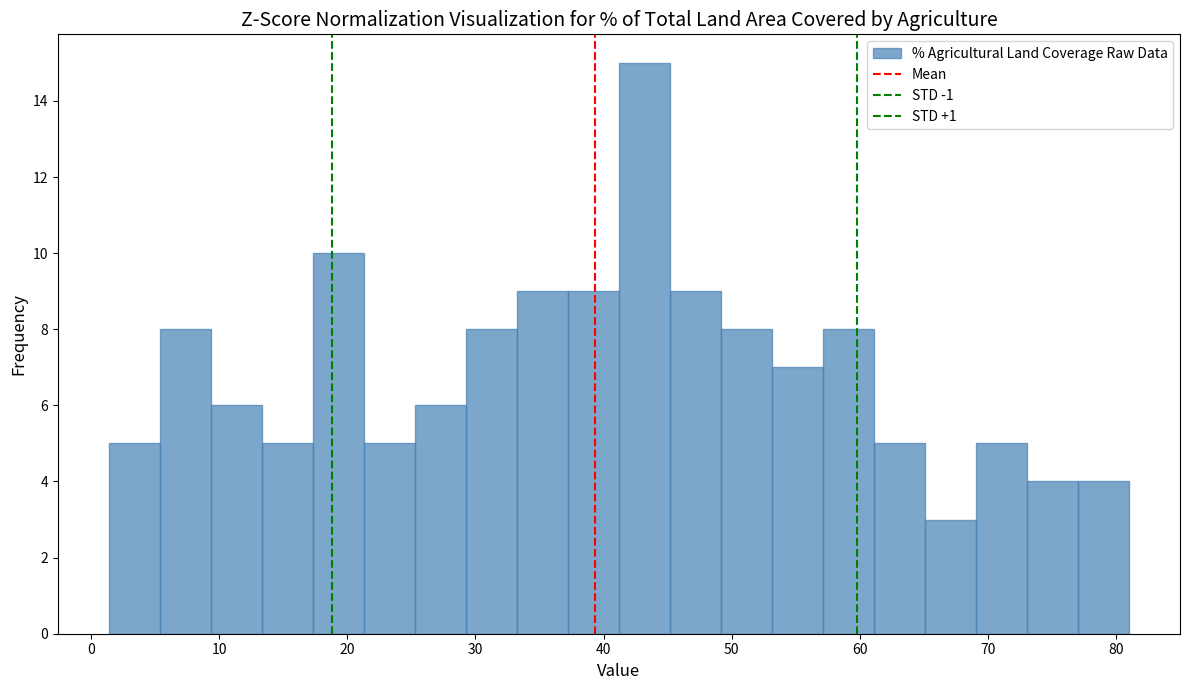

Read against the x-axis, roughly where is the centre of the tallest bar?

43